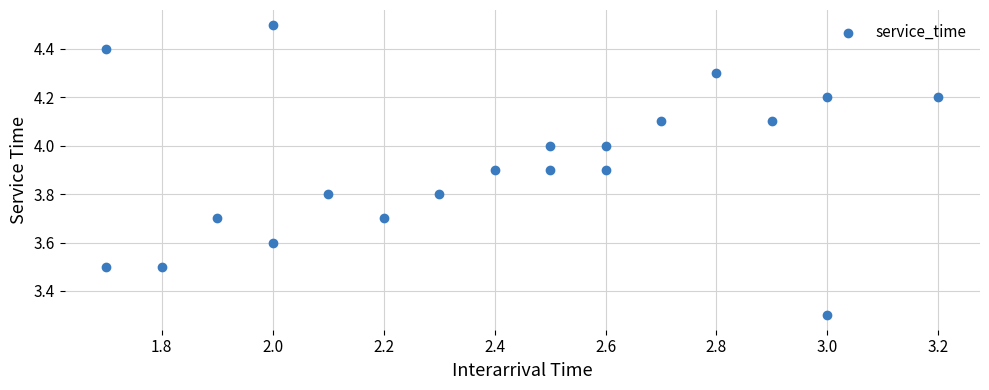

What Y value in the scatter plot is closest to 3?

3.3